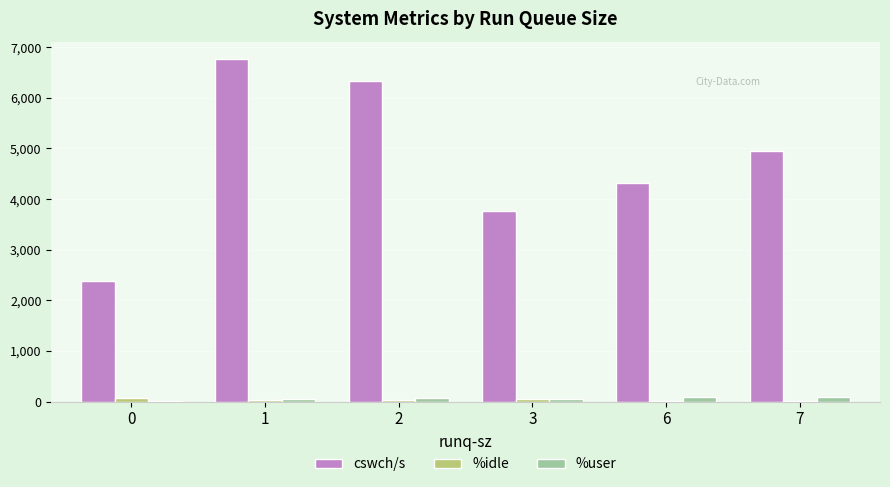

What is the sum of all cswch/s values?

28508.6